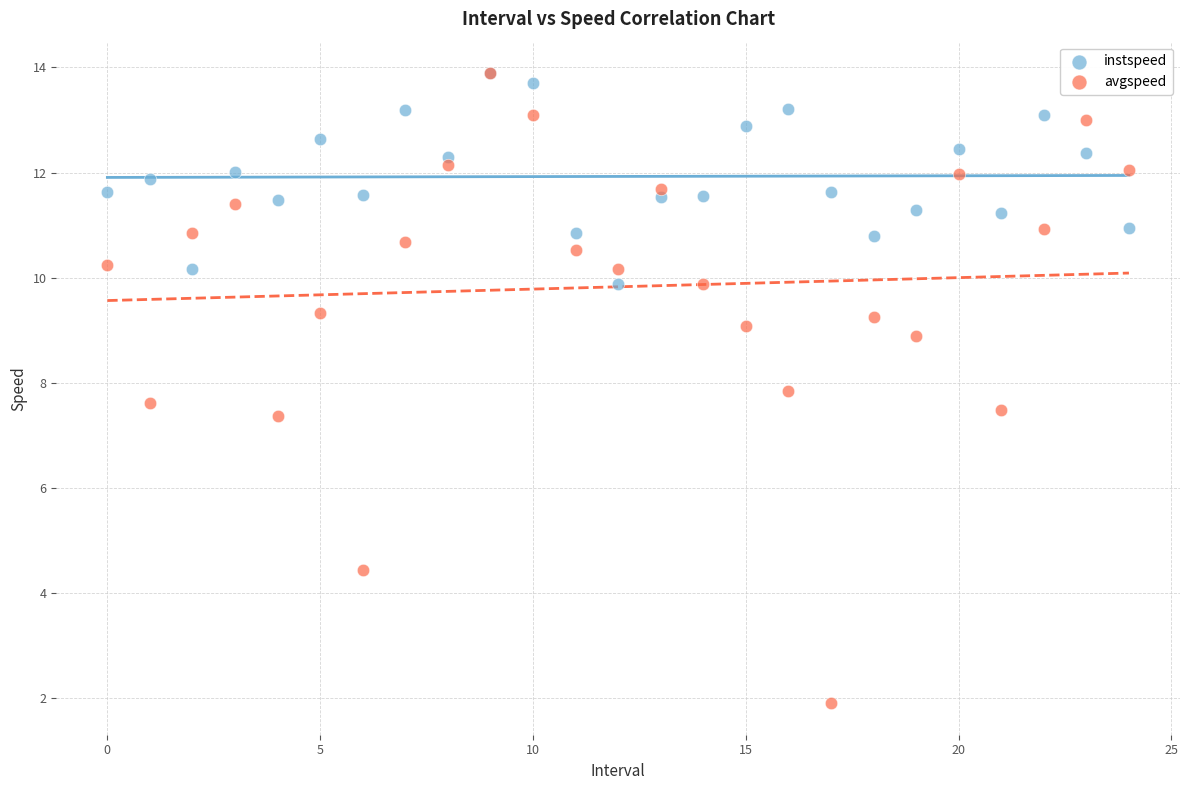

Which series has the largest Y range (max minus min)?

avgspeed